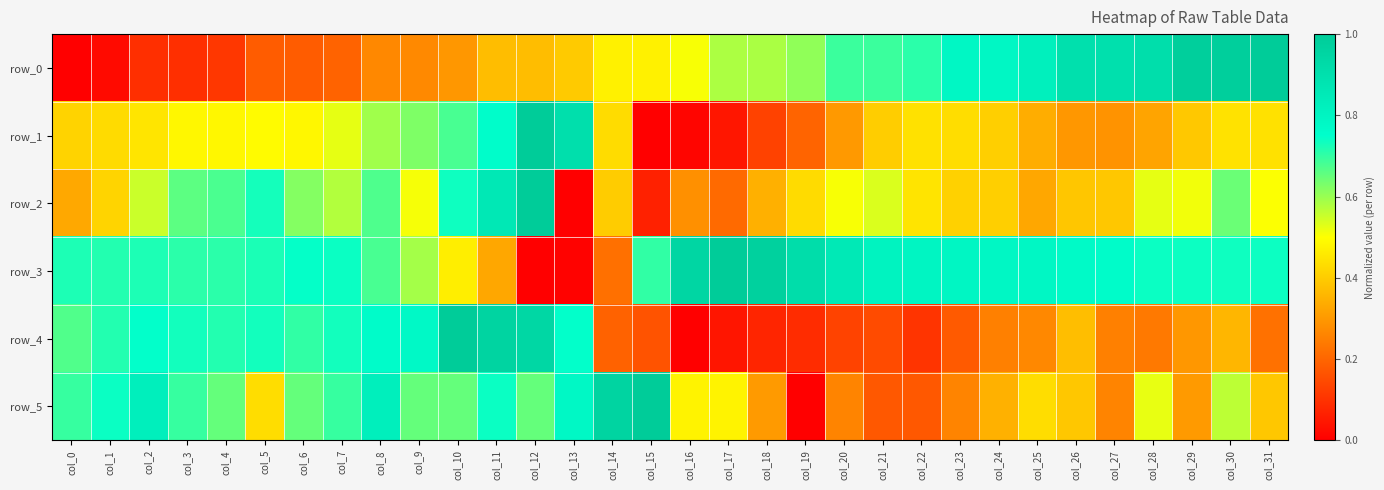

At which category is the sum across all series the highest?

col_11